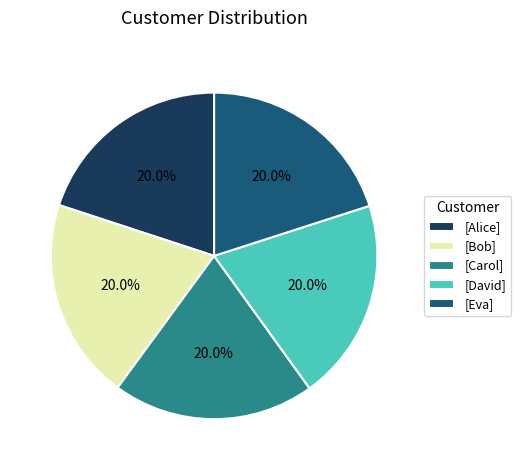

Approximately how many times larger is the value at [Carol] compared to [Alice]?

1.0